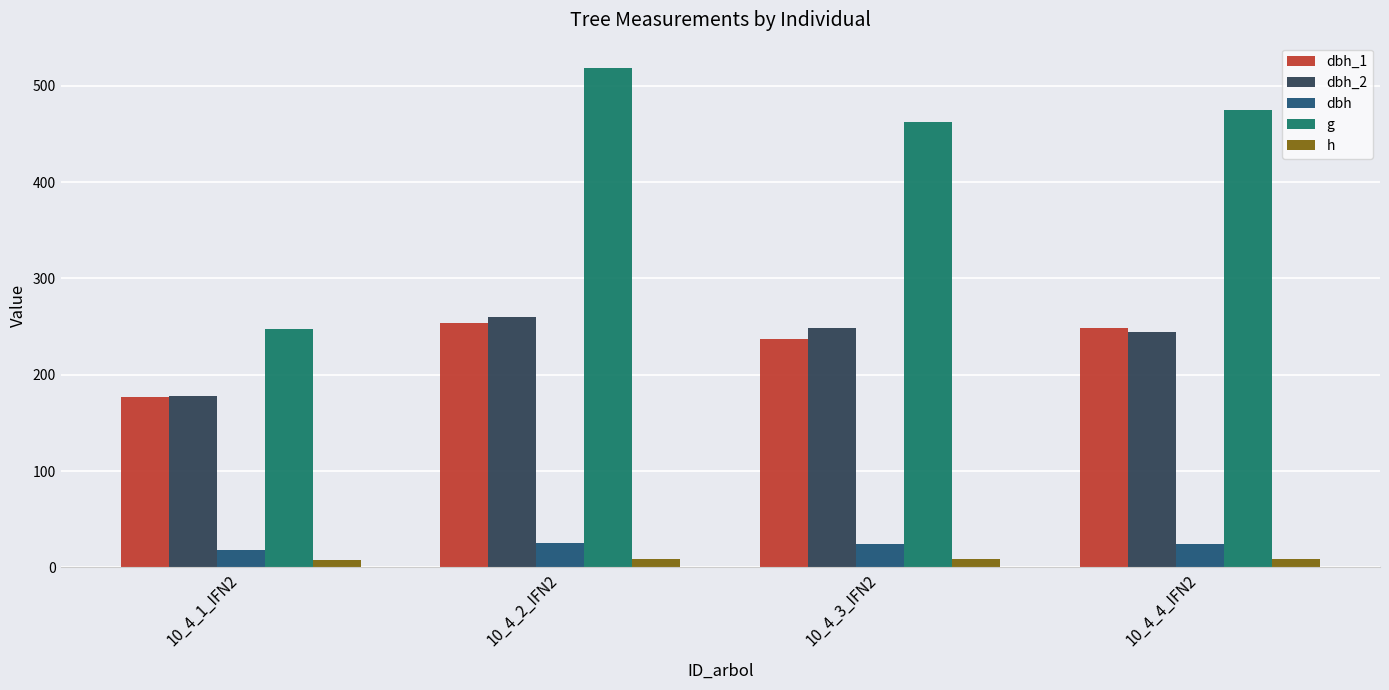

What are all the series names shown in the legend?

dbh_1, dbh_2, dbh, g, h